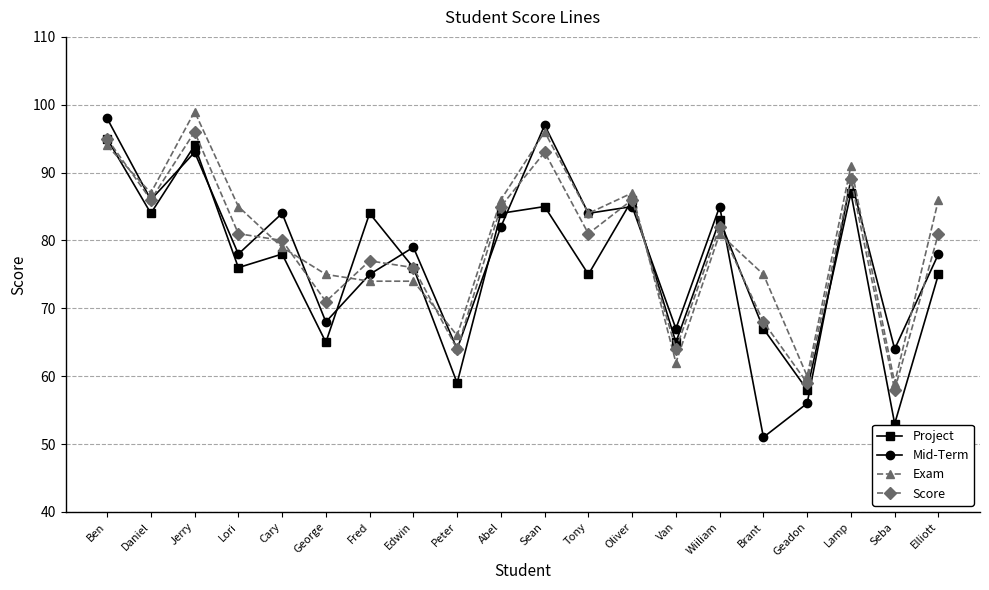

Read the Exam value at Sean, to the nearest 10.

100